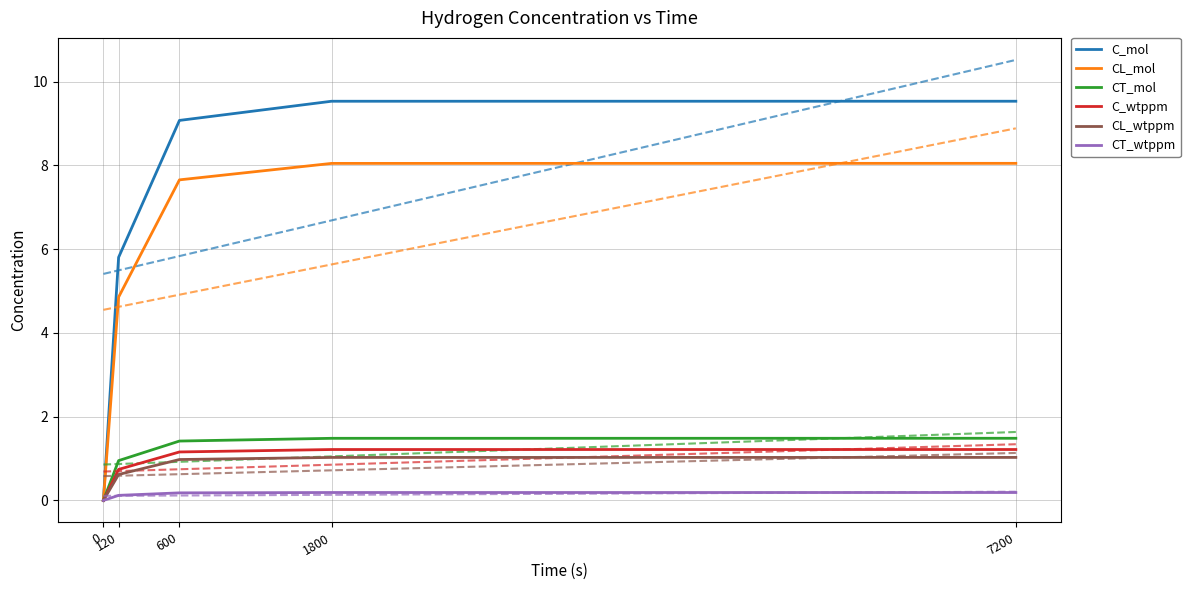

Reading left to right, extract all data points from this chart.

C_mol: 0.0	5.8	9.1	9.5	9.5
CL_mol: 0.0	4.9	7.7	8.0	8.0
CT_mol: 0.0	1.0	1.4	1.5	1.5
C_wtppm: 0.0	0.7	1.2	1.2	1.2
CL_wtppm: 0.0	0.6	1.0	1.0	1.0
CT_wtppm: 0.0	0.1	0.2	0.2	0.2